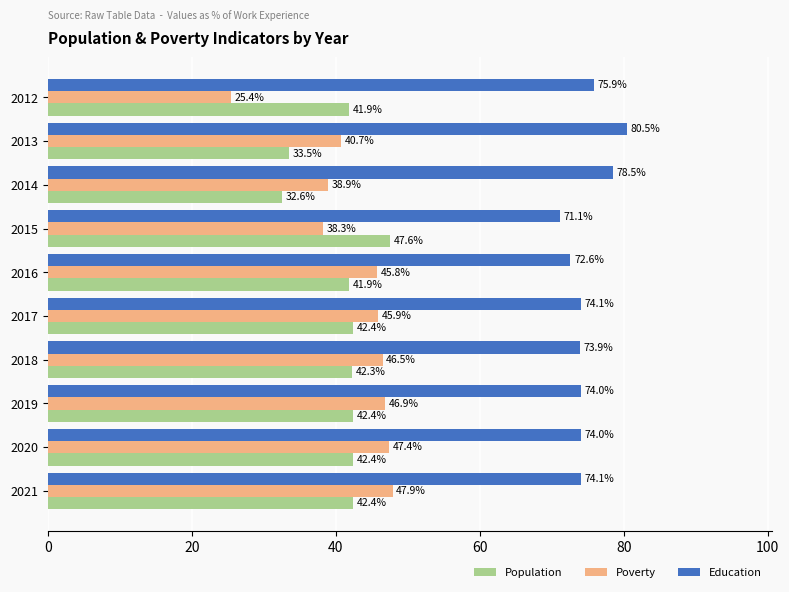

The Population series shows 64.7 at 2020. True or false?

False